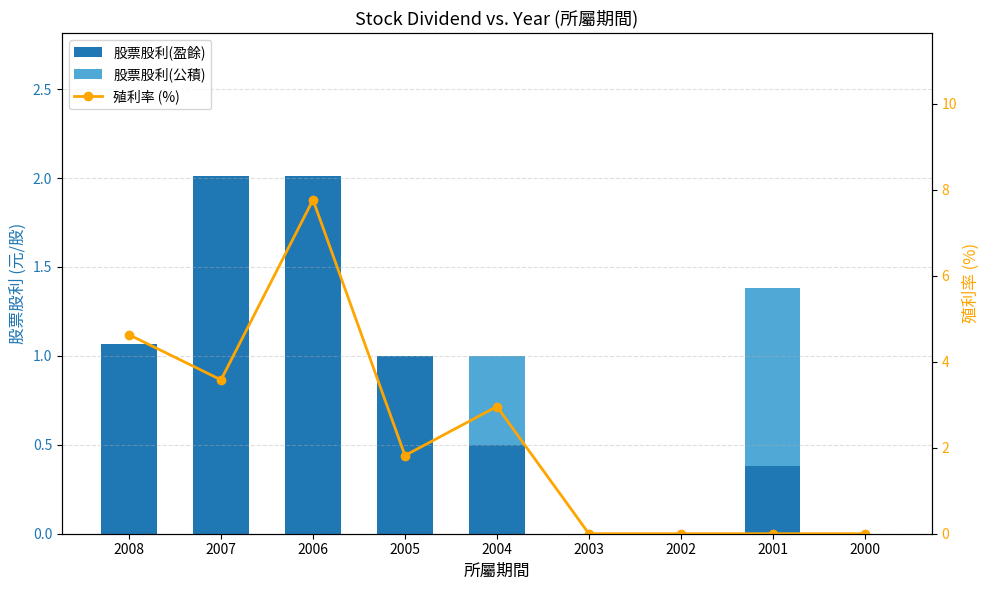

What is the difference between the second highest and minimum values in the 股票股利(盈餘) series?

2.0